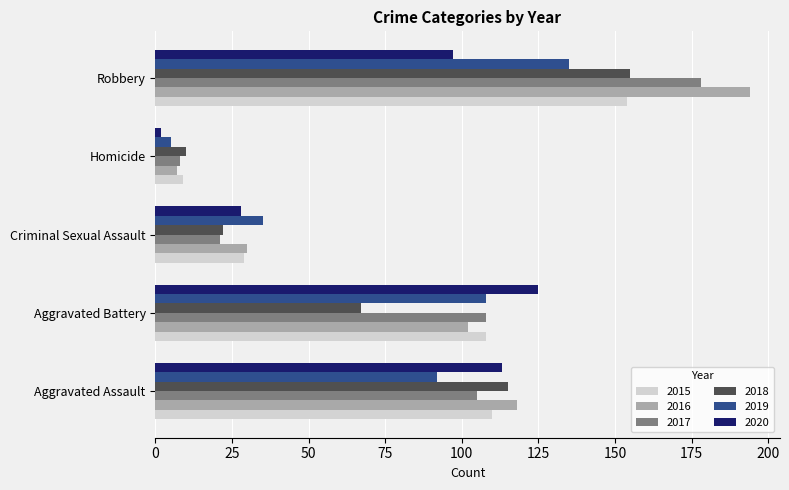

List the labels in order of 2016 value, largest first.

Robbery, Aggravated Assault, Aggravated Battery, Criminal Sexual Assault, Homicide